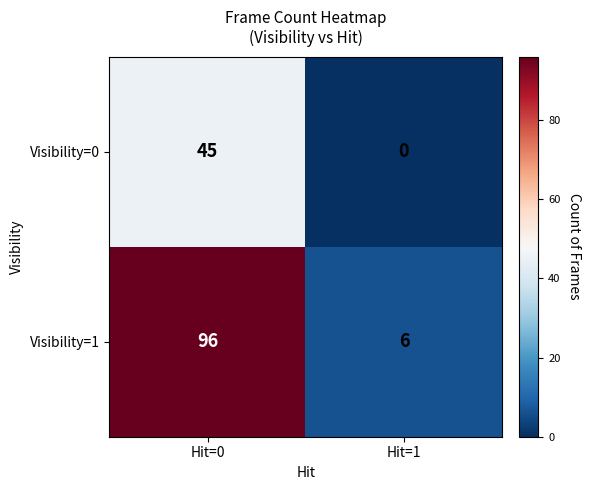

At which label is Visibility=0 closest to 22?

Hit=1